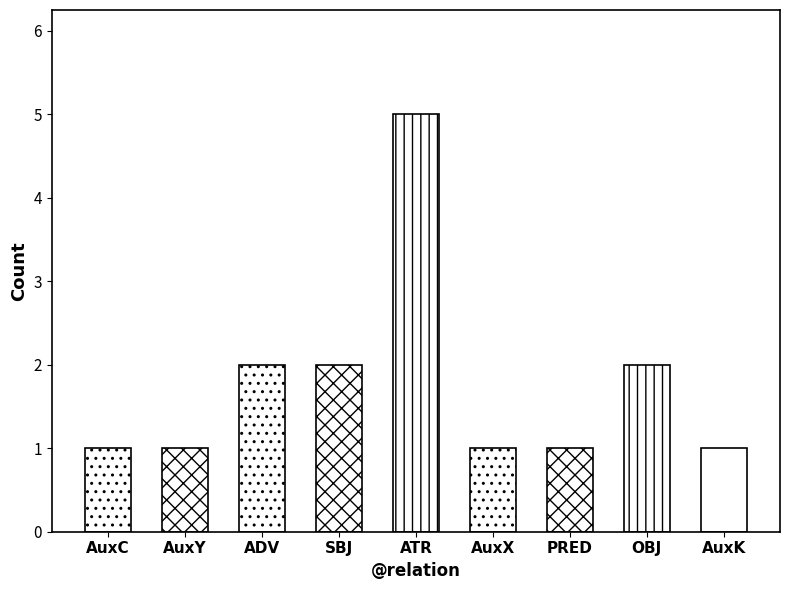

What is the label of the 2nd bar from the left?

AuxY